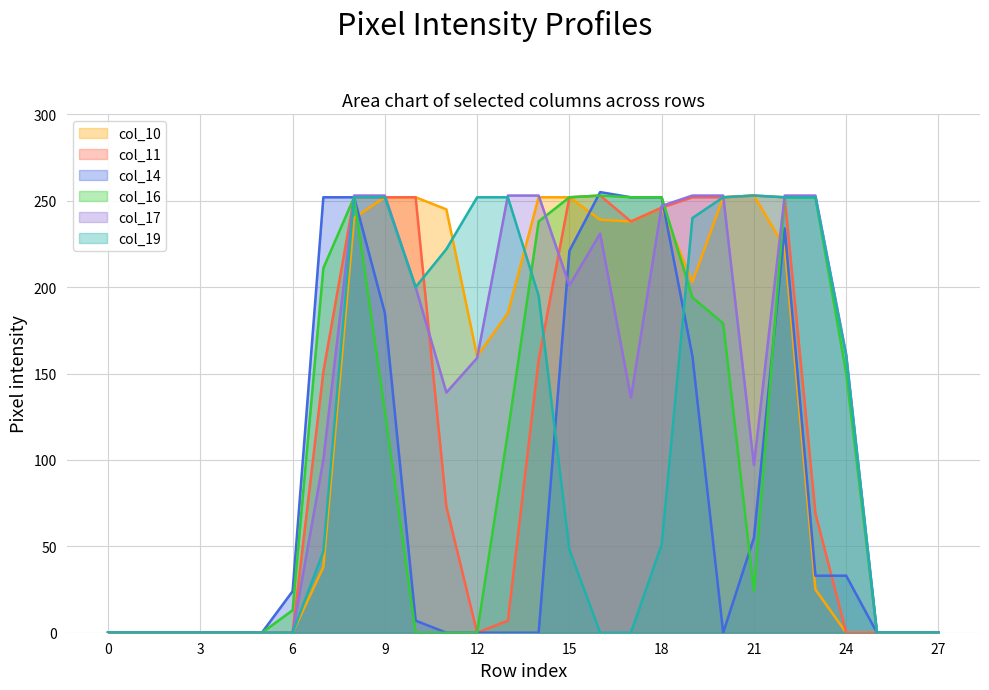

How many positive values does the col_17 series have?

18